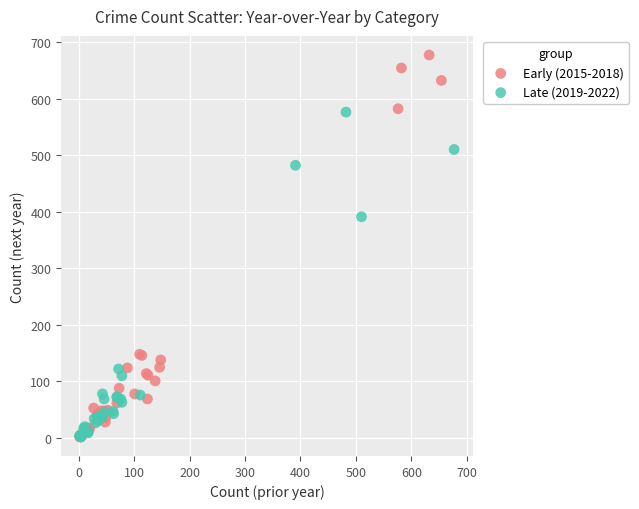

Which series has the largest Y range (max minus min)?

Early (2015-2018)